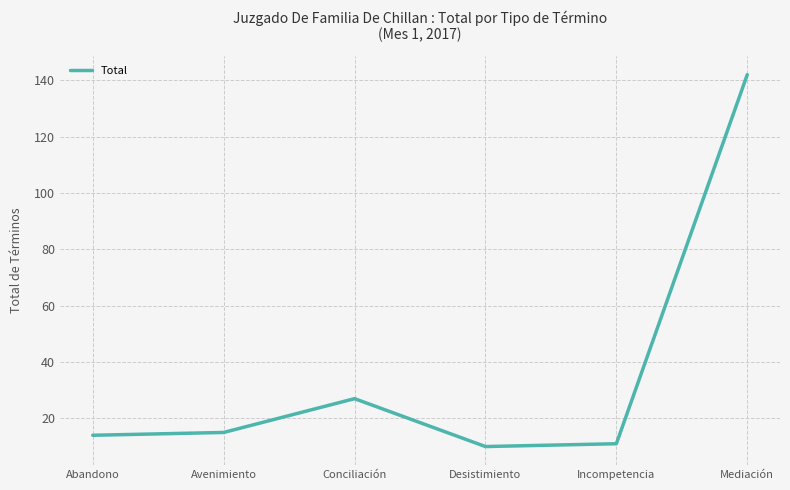

At which category does the data reach its first local peak?

Conciliación